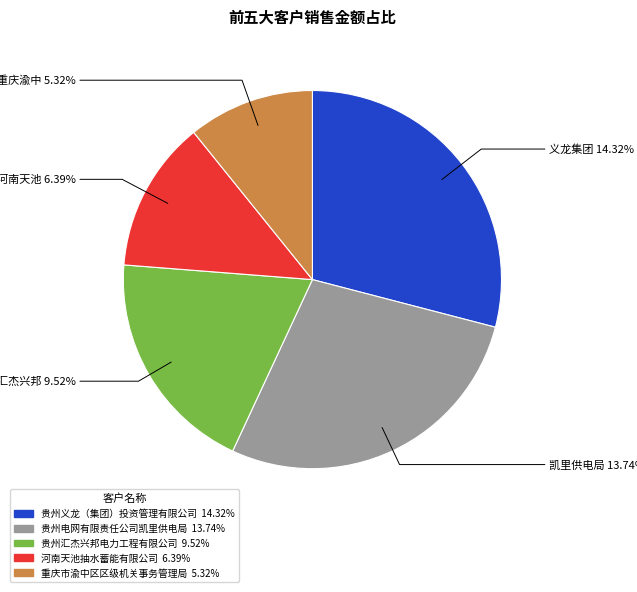

To the nearest percent, what is the average slice percentage?

20%